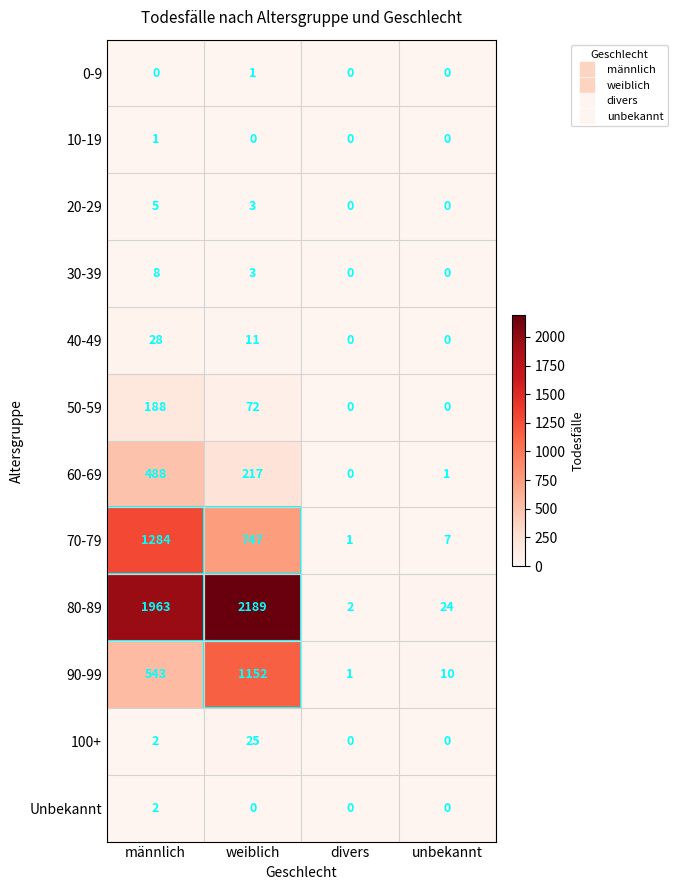

The value of 80-89 at divers is 1. True or false?

False